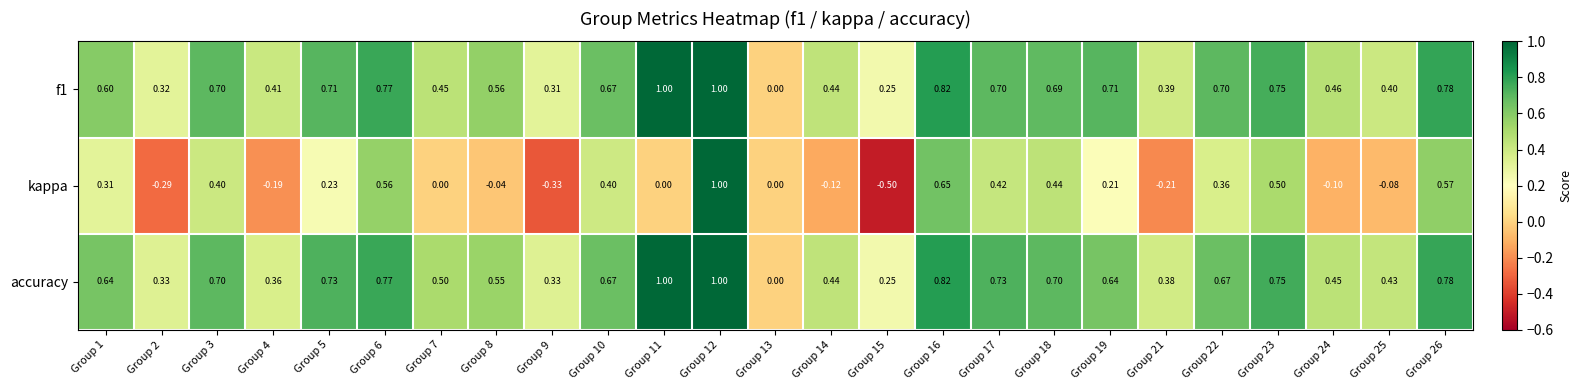

Between Group 4 and Group 11, which series saw the biggest shift?

accuracy